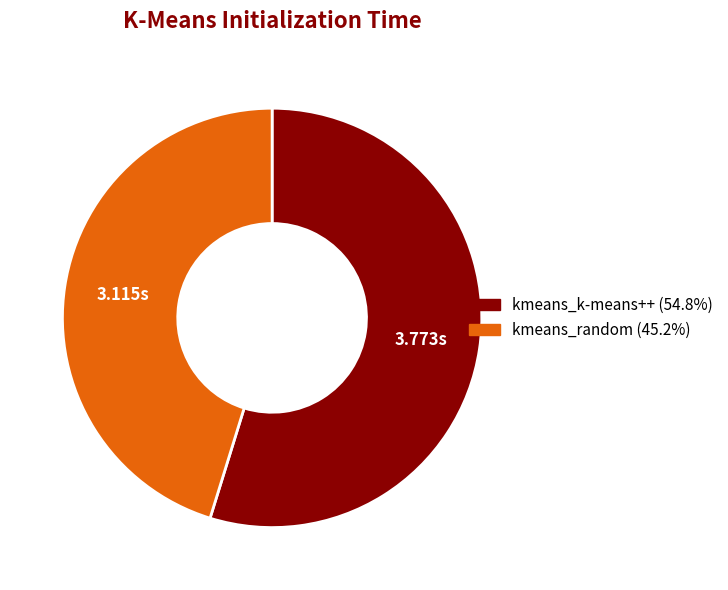

Is there any slice that represents more than half of the pie?

Yes